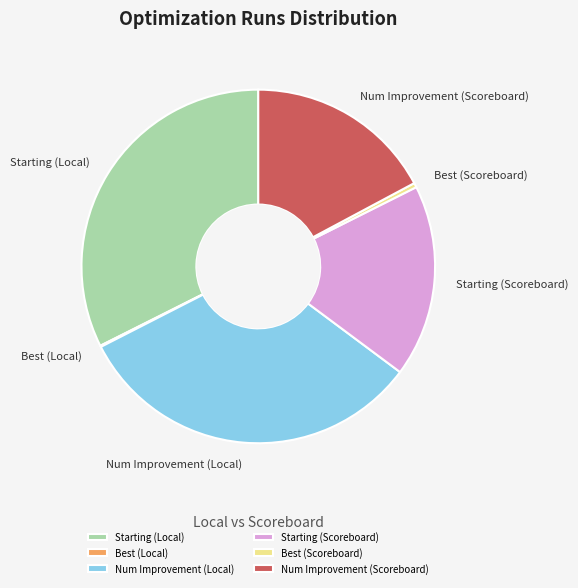

Is the sum of Best (Scoreboard) and Starting (Local) greater than half?

No